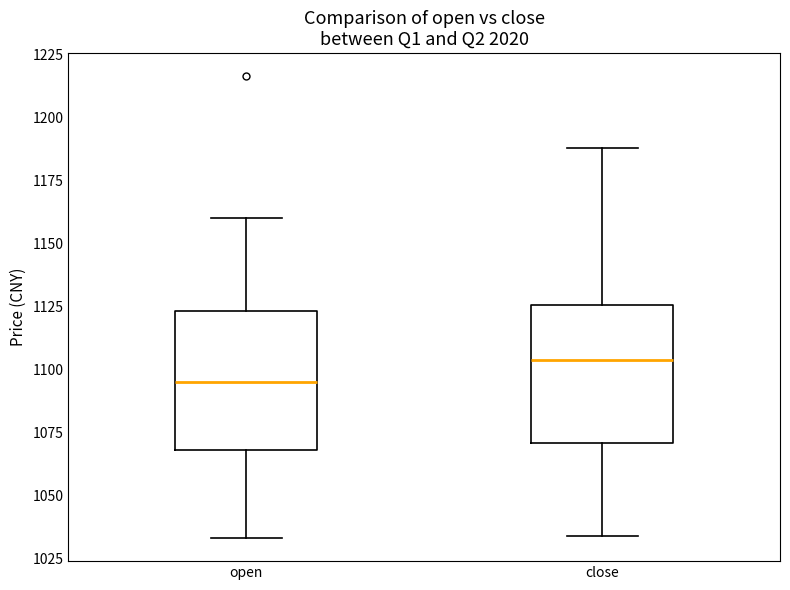

Which box's median line is the lowest?

open